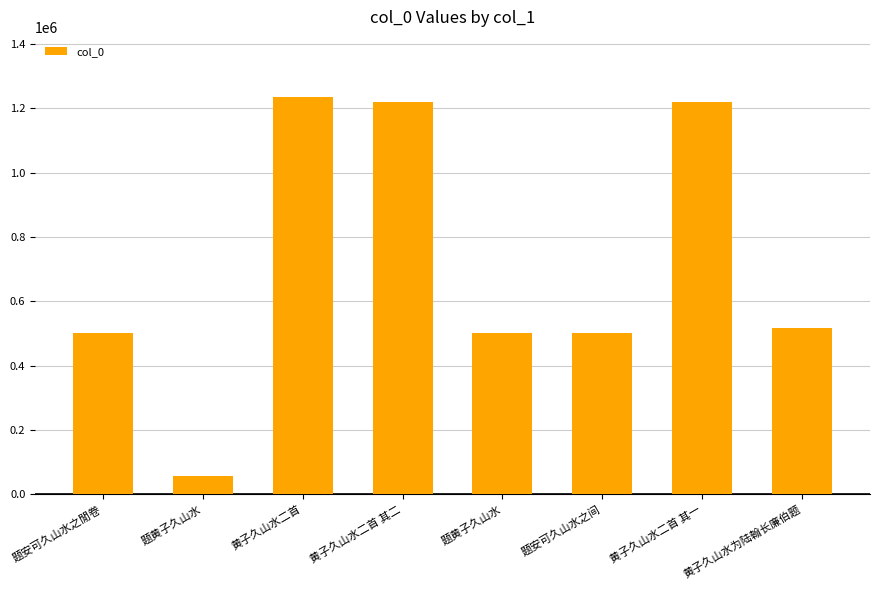

At which category does the chart reach its minimum across all series?

题黄子久山水